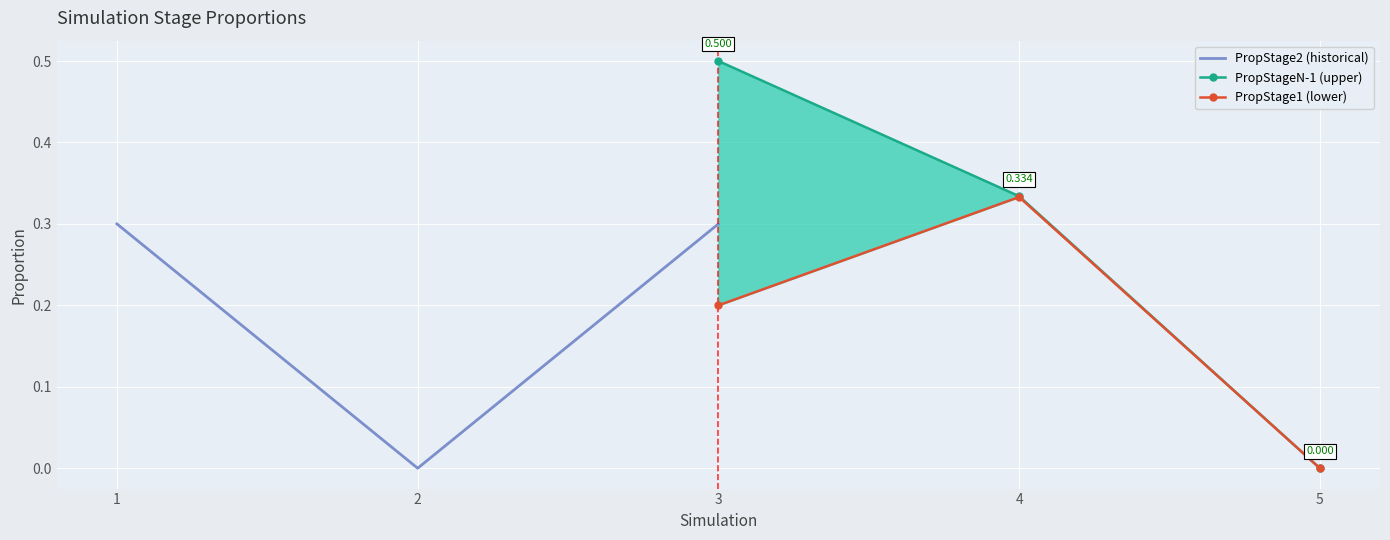

Reading left to right, what are all the values shown in this chart?

PropStage2 (historical): 0.3	0.0	0.3
PropStageN-1 (upper): 0.5	0.3	0.0
PropStage1 (lower): 0.2	0.3	0.0